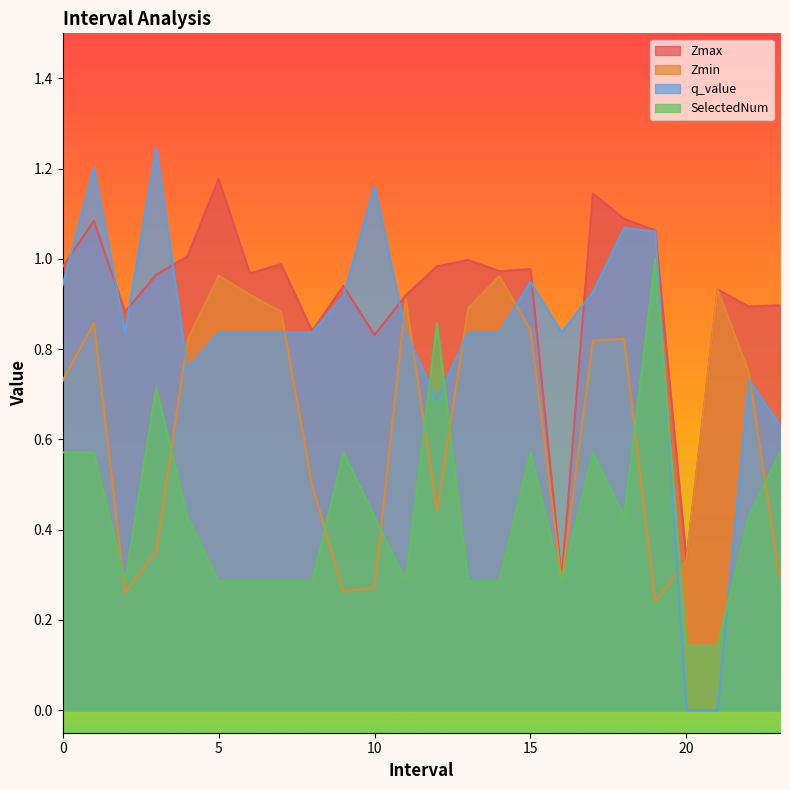

Which series has the largest range (max minus min)?

q_value